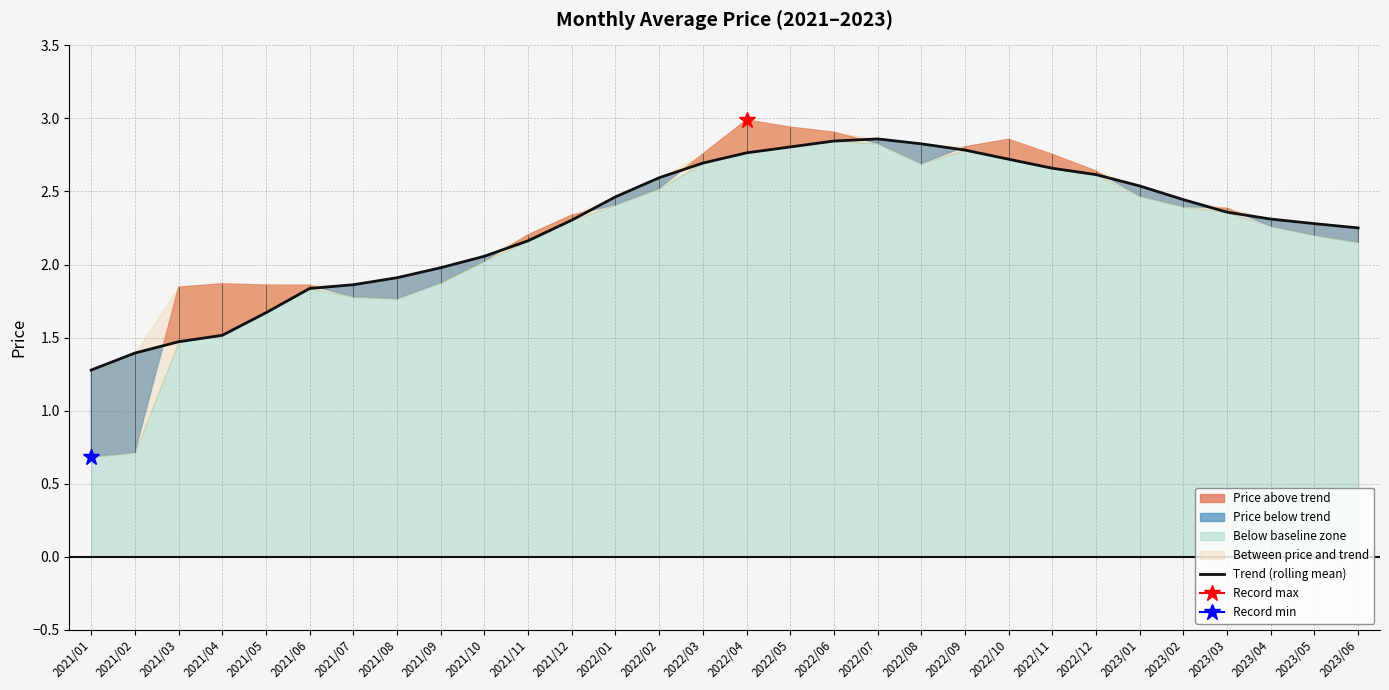

Which has a higher value, 2023/02 or 2021/07?

2023/02